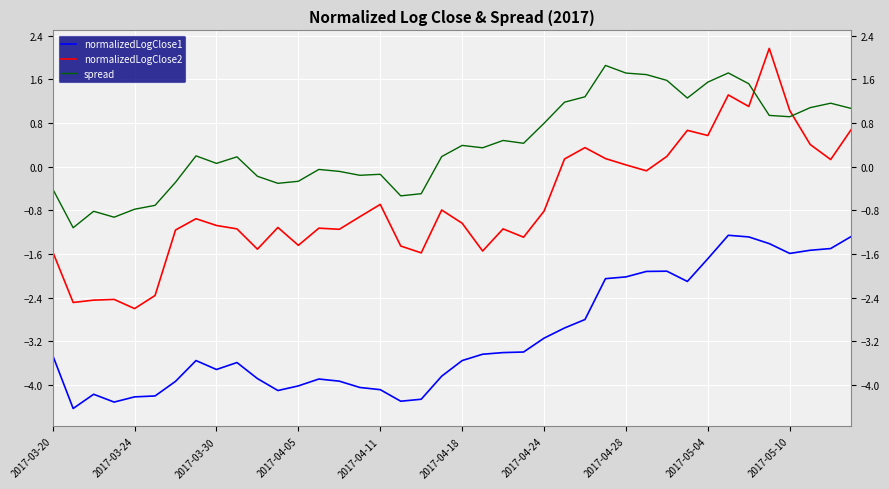

Which series has the largest range (max minus min)?

normalizedLogClose2